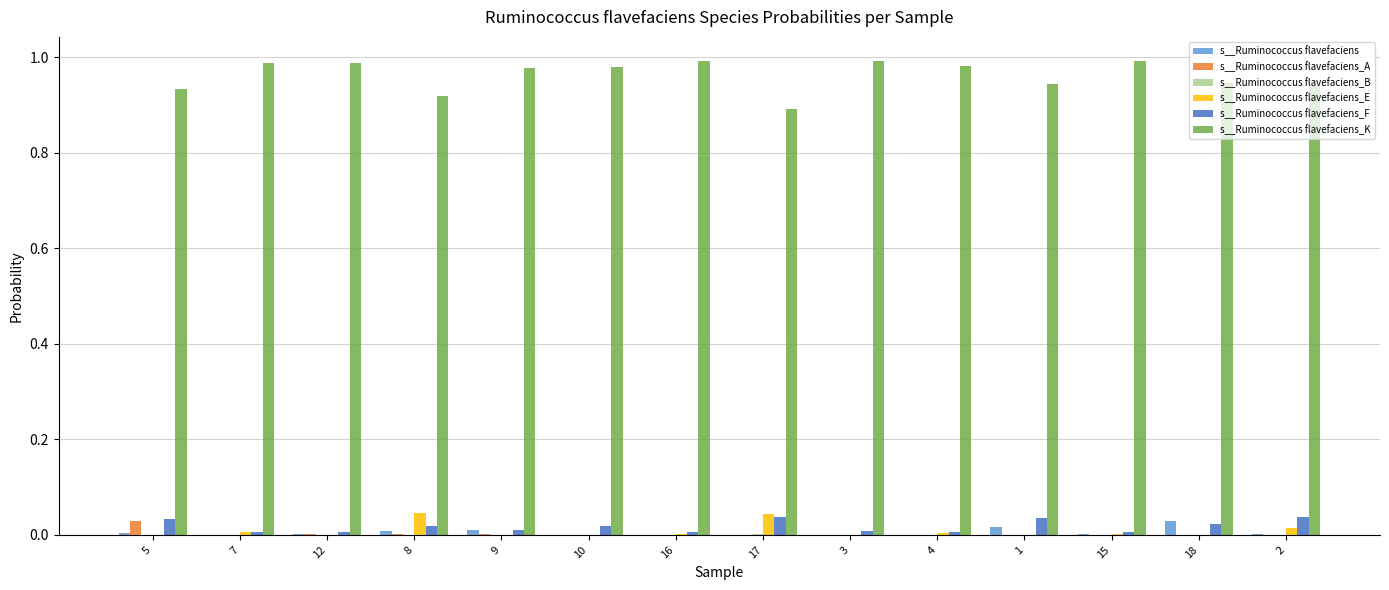

What is the sum of all s__Ruminococcus flavefaciens_K values?

13.5